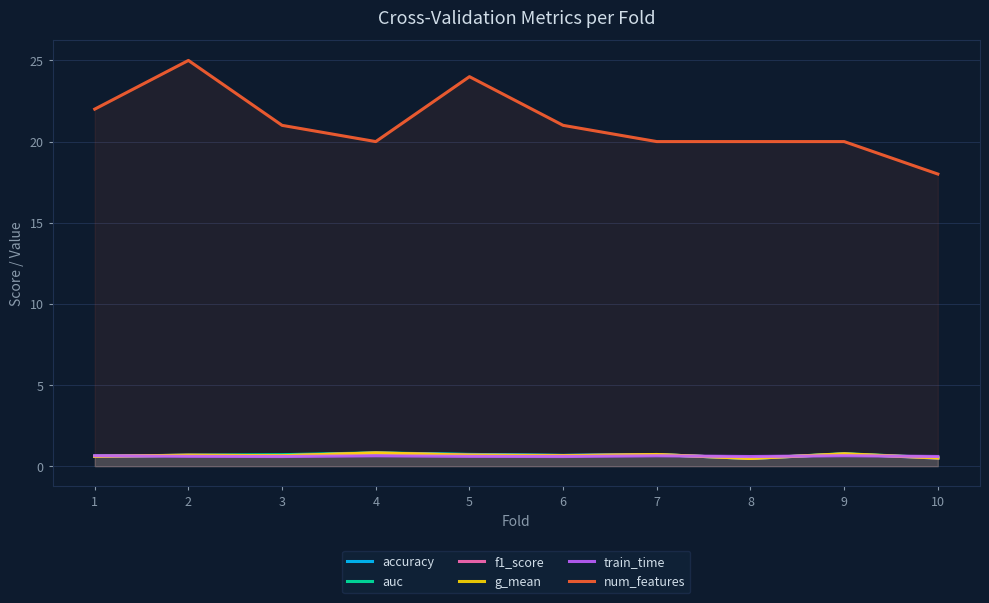

What is the difference between the second highest and minimum values in the g_mean series?

0.3